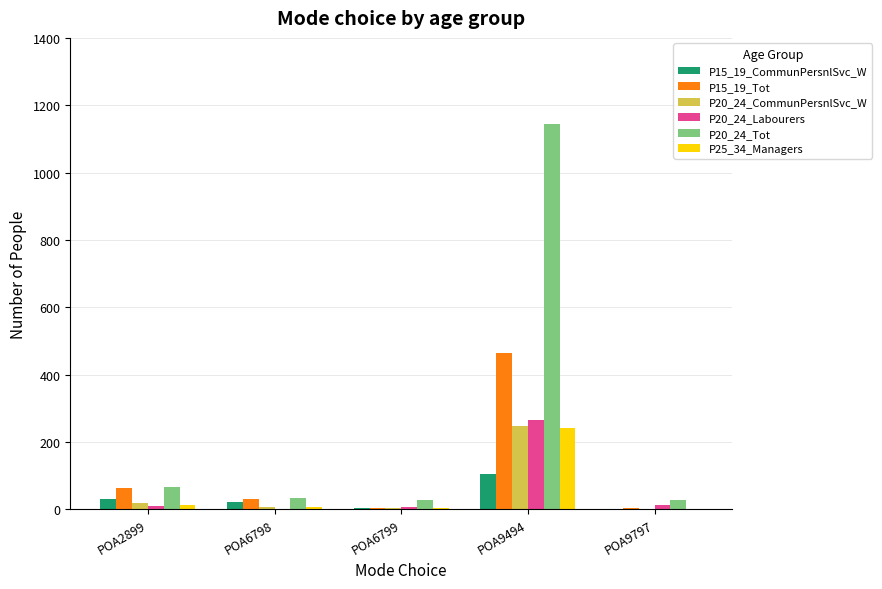

Is the value of P15_19_Tot at POA2899 greater than the value of P15_19_CommunPersnlSvc_W at POA6798?

Yes